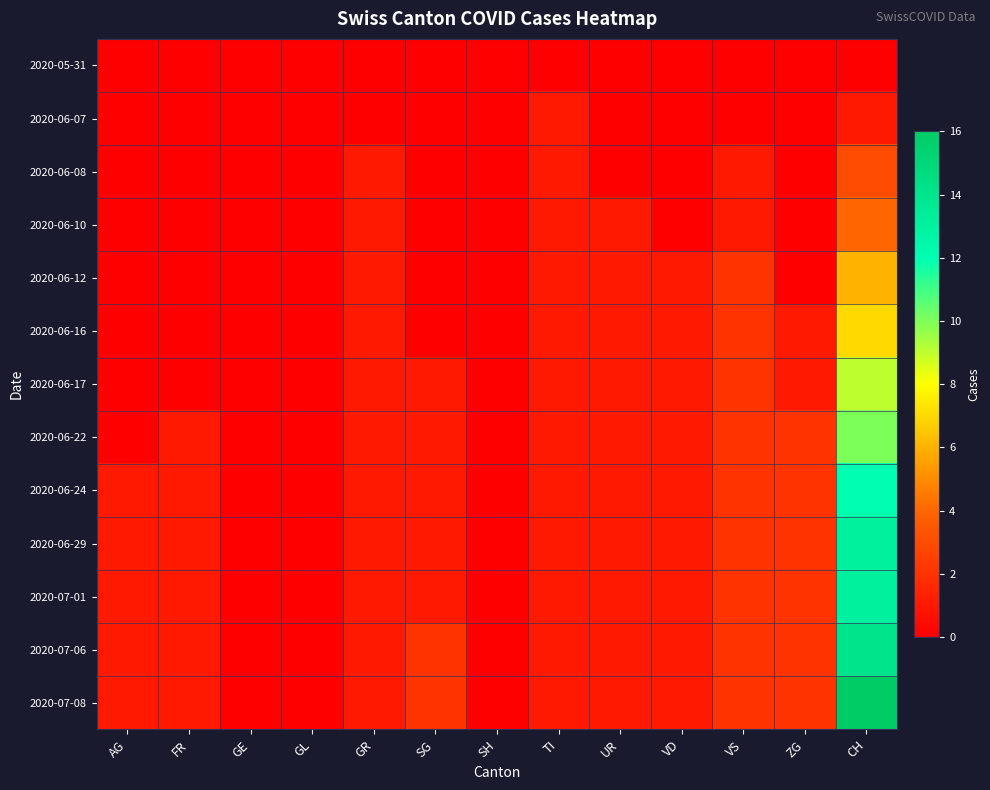

Reading right to left, list all the values displayed in this chart.

2020-05-31: CH=0	ZG=0	VS=0	VD=0	UR=0	TI=0	SH=0	SG=0	GR=0	GL=0	GE=0	FR=0	AG=0
2020-06-07: CH=1	ZG=0	VS=0	VD=0	UR=0	TI=1	SH=0	SG=0	GR=0	GL=0	GE=0	FR=0	AG=0
2020-06-08: CH=3	ZG=0	VS=1	VD=0	UR=0	TI=1	SH=0	SG=0	GR=1	GL=0	GE=0	FR=0	AG=0
2020-06-10: CH=4	ZG=0	VS=1	VD=0	UR=1	TI=1	SH=0	SG=0	GR=1	GL=0	GE=0	FR=0	AG=0
2020-06-12: CH=6	ZG=0	VS=2	VD=1	UR=1	TI=1	SH=0	SG=0	GR=1	GL=0	GE=0	FR=0	AG=0
2020-06-16: CH=7	ZG=1	VS=2	VD=1	UR=1	TI=1	SH=0	SG=0	GR=1	GL=0	GE=0	FR=0	AG=0
2020-06-17: CH=9	ZG=1	VS=2	VD=1	UR=1	TI=1	SH=0	SG=1	GR=1	GL=0	GE=0	FR=0	AG=0
2020-06-22: CH=10	ZG=2	VS=2	VD=1	UR=1	TI=1	SH=0	SG=1	GR=1	GL=0	GE=0	FR=1	AG=0
2020-06-24: CH=12	ZG=2	VS=2	VD=1	UR=1	TI=1	SH=0	SG=1	GR=1	GL=0	GE=0	FR=1	AG=1
2020-06-29: CH=13	ZG=2	VS=2	VD=1	UR=1	TI=1	SH=0	SG=1	GR=1	GL=0	GE=0	FR=1	AG=1
2020-07-01: CH=13	ZG=2	VS=2	VD=1	UR=1	TI=1	SH=0	SG=1	GR=1	GL=0	GE=0	FR=1	AG=1
2020-07-06: CH=14	ZG=2	VS=2	VD=1	UR=1	TI=1	SH=0	SG=2	GR=1	GL=0	GE=0	FR=1	AG=1
2020-07-08: CH=16	ZG=2	VS=2	VD=1	UR=1	TI=1	SH=0	SG=2	GR=1	GL=0	GE=0	FR=1	AG=1